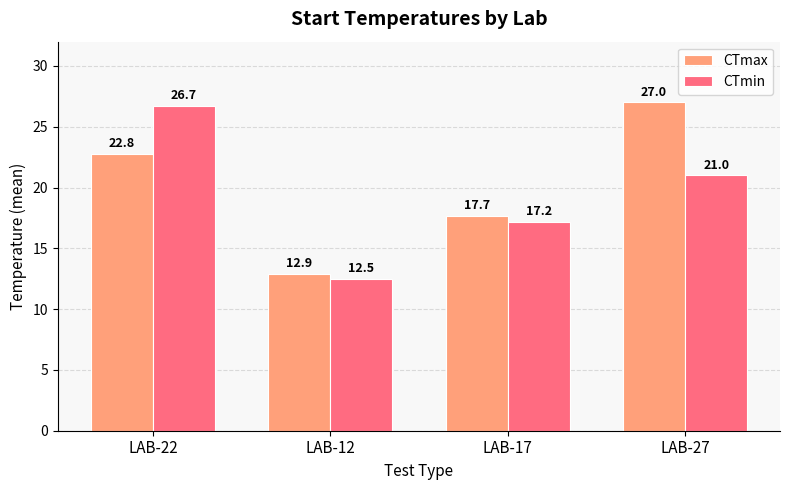

List the labels in order of CTmax value, smallest first.

LAB-12, LAB-17, LAB-22, LAB-27